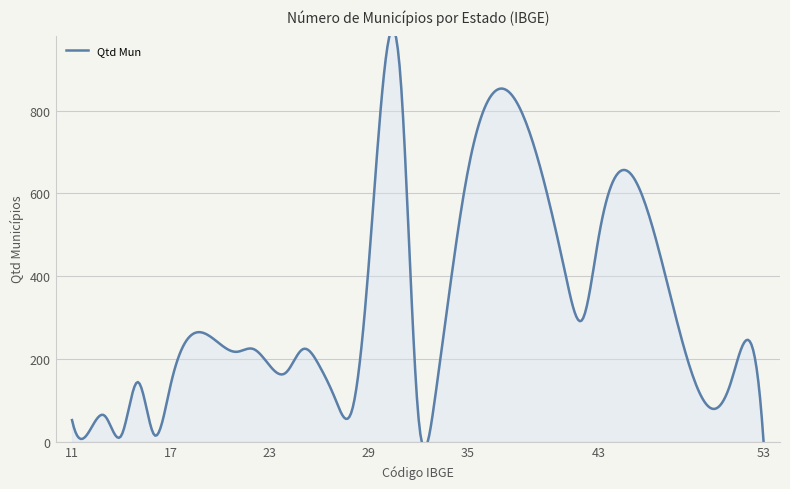

How many values are below 144?

13